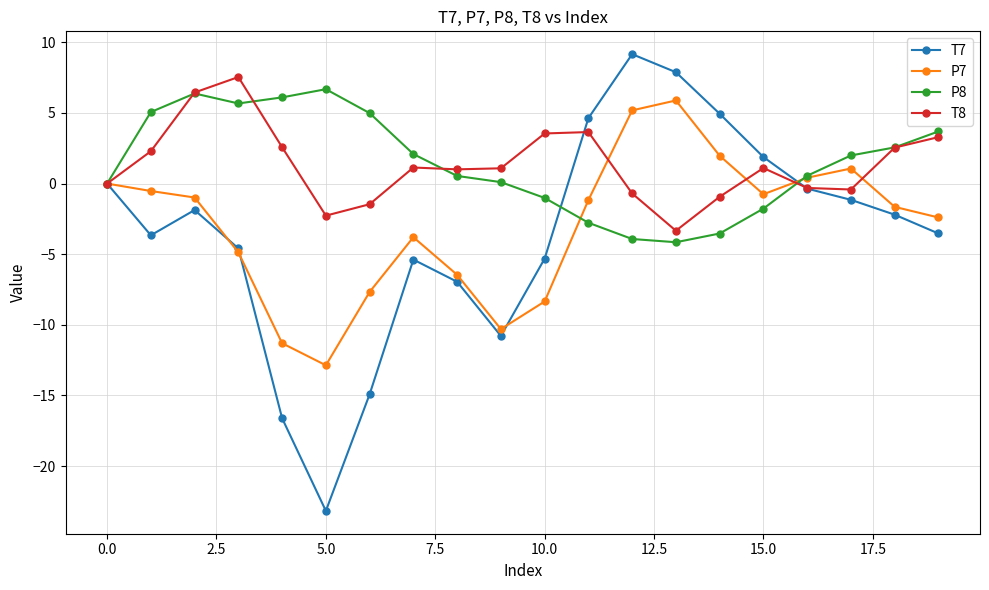

How many categories are shown in the chart?

20